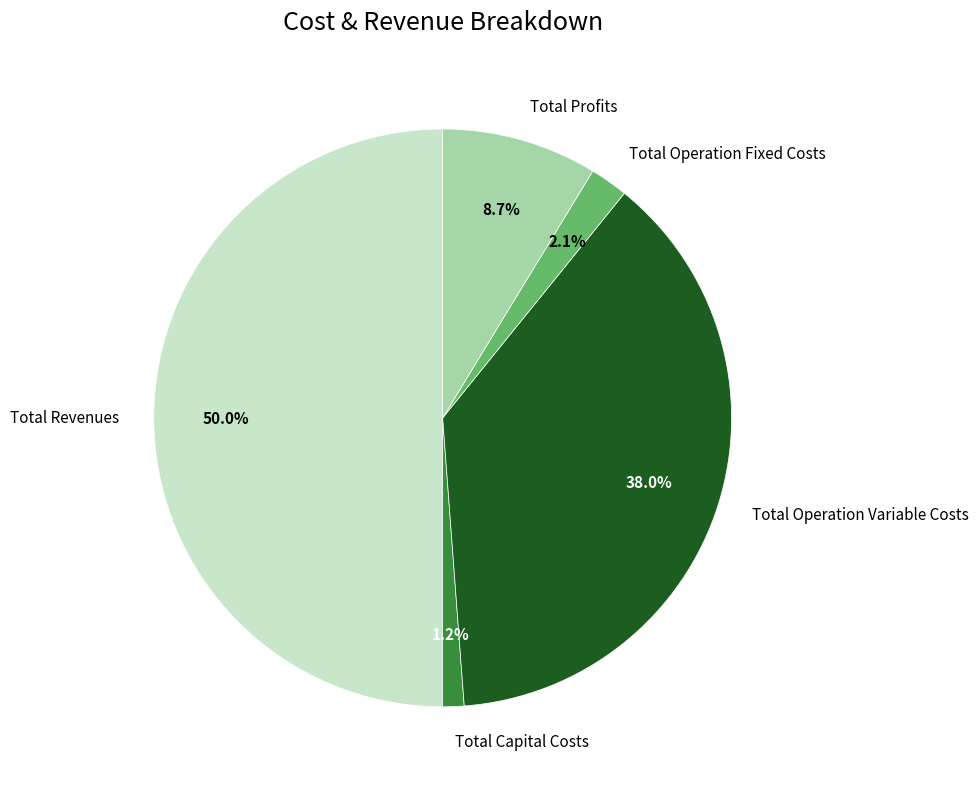

How many slices are in this pie chart?

5